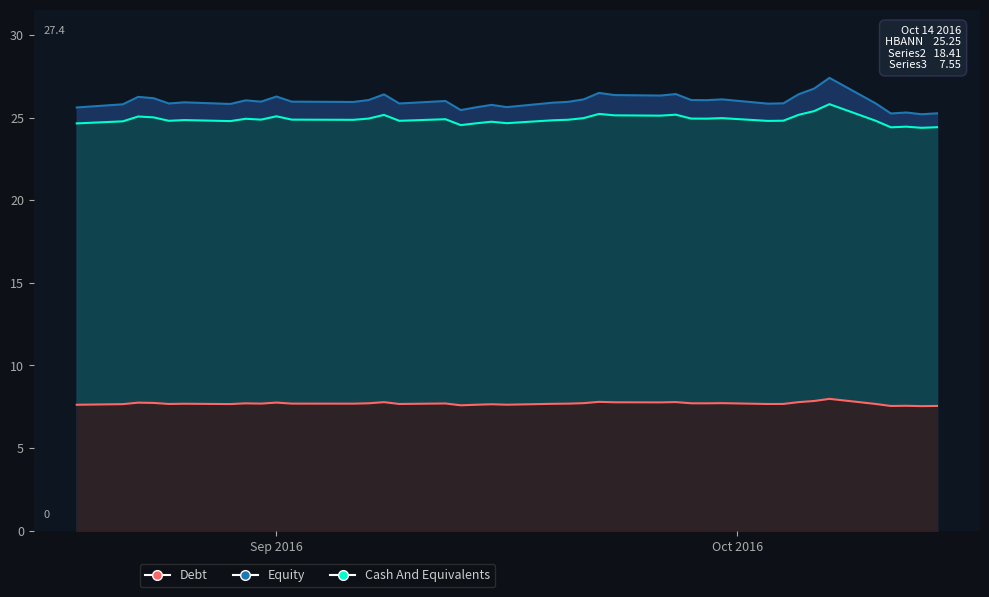

What is the difference between the maximum and minimum values?

2.2